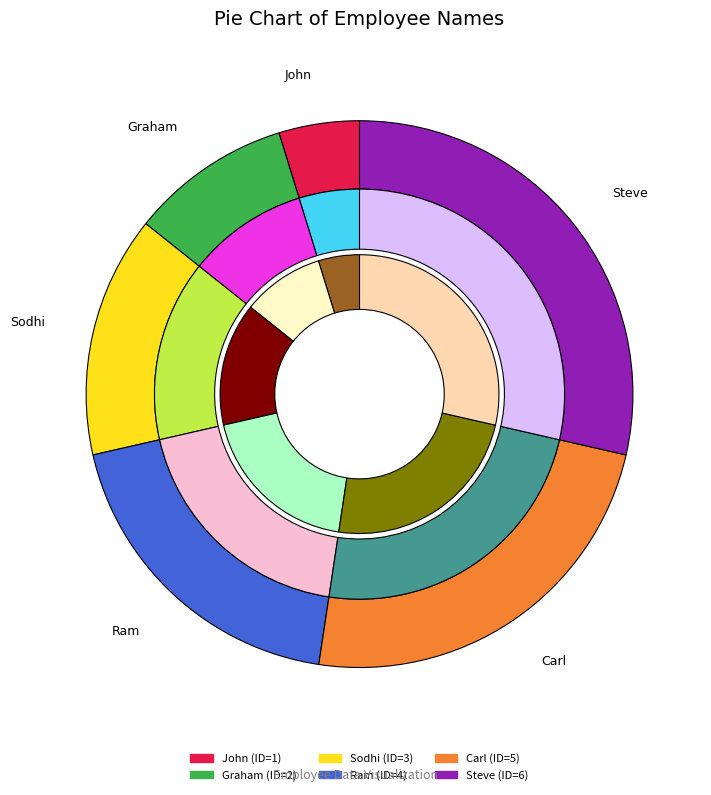

How many segments does this pie chart have?

6